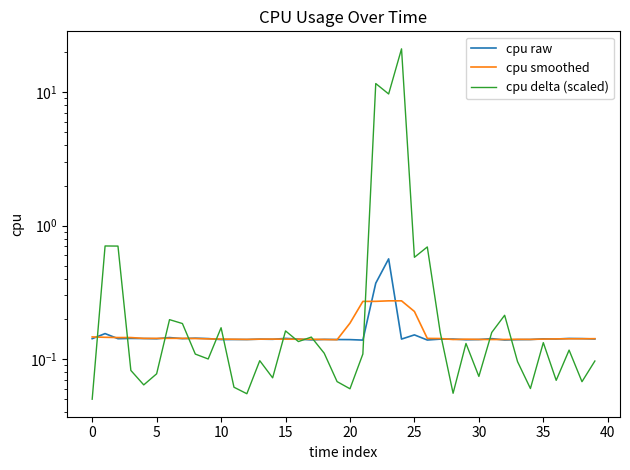

Reading left to right, transcribe all the data shown in this chart.

cpu raw: 0.1	0.2	0.1	0.1	0.1	0.1	0.1	0.1	0.1	0.1	0.1	0.1	0.1	0.1	0.1	0.1	0.1	0.1	0.1	0.1	0.1	0.1	0.4	0.6	0.1	0.2	0.1	0.1	0.1	0.1	0.1	0.1	0.1	0.1	0.1	0.1	0.1	0.1	0.1	0.1
cpu smoothed: 0.1	0.1	0.1	0.1	0.1	0.1	0.1	0.1	0.1	0.1	0.1	0.1	0.1	0.1	0.1	0.1	0.1	0.1	0.1	0.1	0.2	0.3	0.3	0.3	0.3	0.2	0.1	0.1	0.1	0.1	0.1	0.1	0.1	0.1	0.1	0.1	0.1	0.1	0.1	0.1
cpu delta (scaled): 0.1	0.7	0.7	0.1	0.1	0.1	0.2	0.2	0.1	0.1	0.2	0.1	0.1	0.1	0.1	0.2	0.1	0.1	0.1	0.1	0.1	0.1	11.6	9.7	21.2	0.6	0.7	0.2	0.1	0.1	0.1	0.2	0.2	0.1	0.1	0.1	0.1	0.1	0.1	0.1